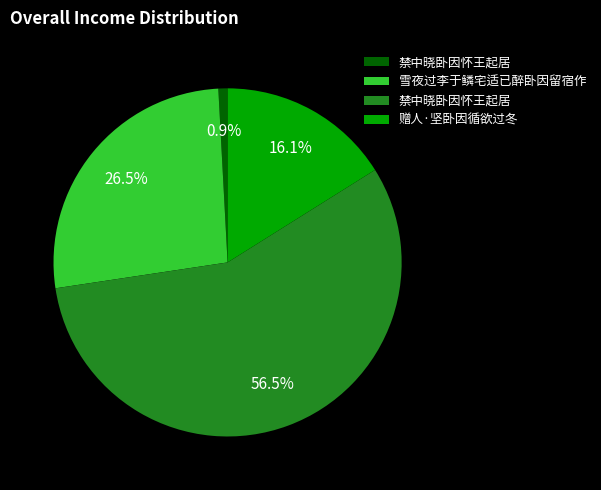

Is there any slice that represents more than half of the pie?

Yes